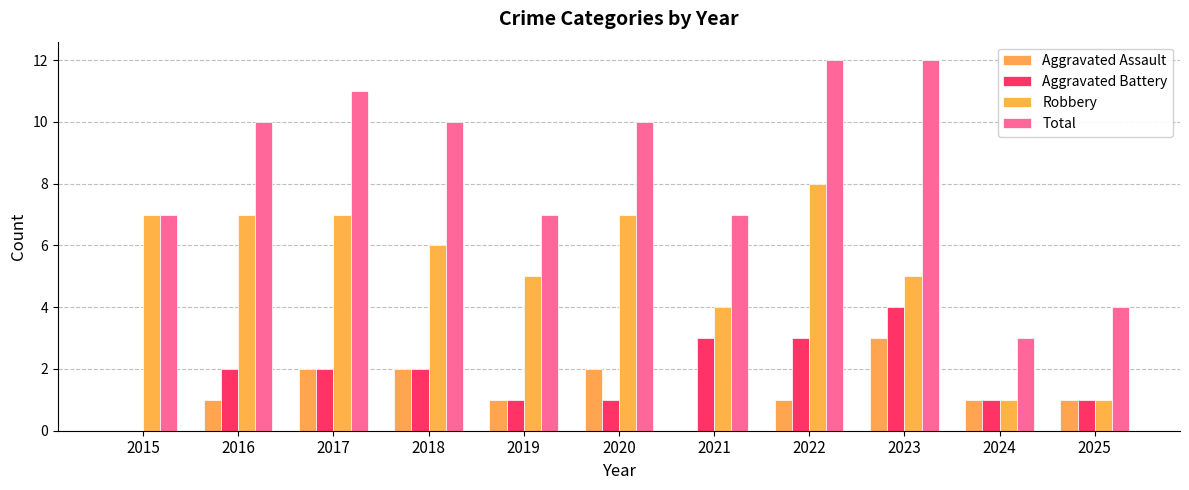

What is the difference between the Total values at 2024 and 2020?

7